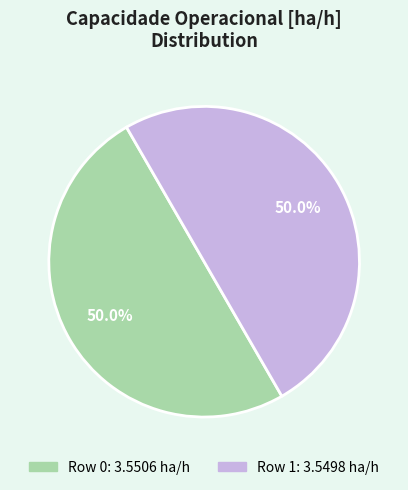

How many slices are in this pie chart?

2